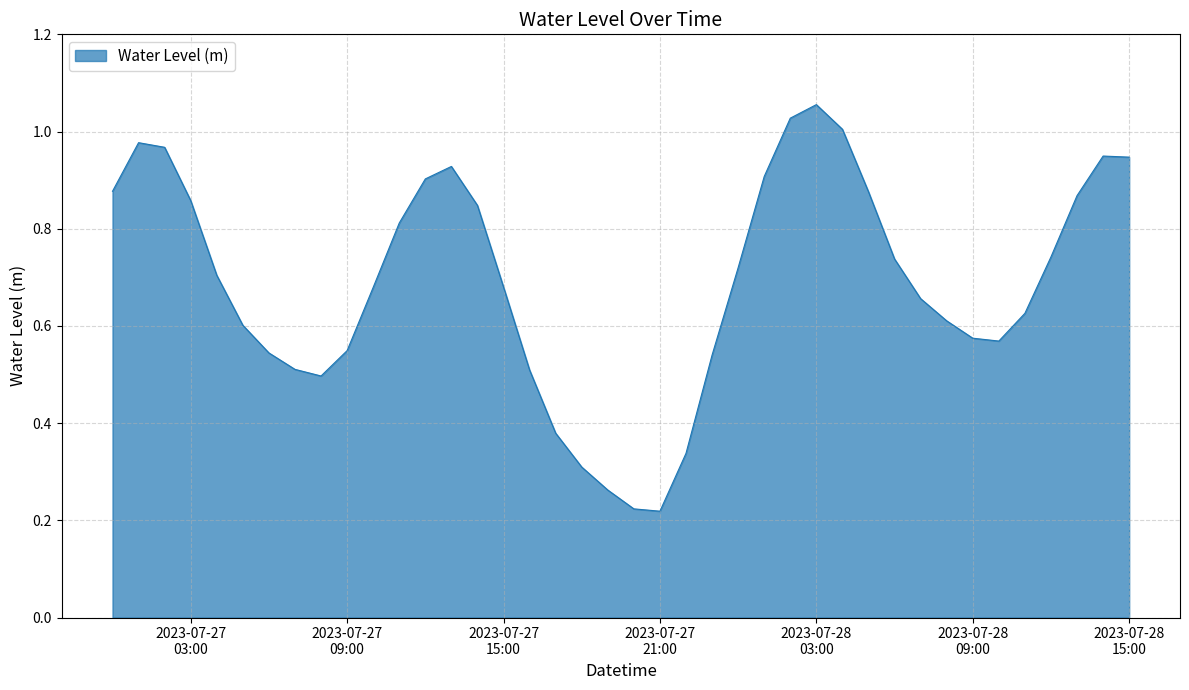

How many points are lower than both their immediate neighbors (excluding endpoints)?

3